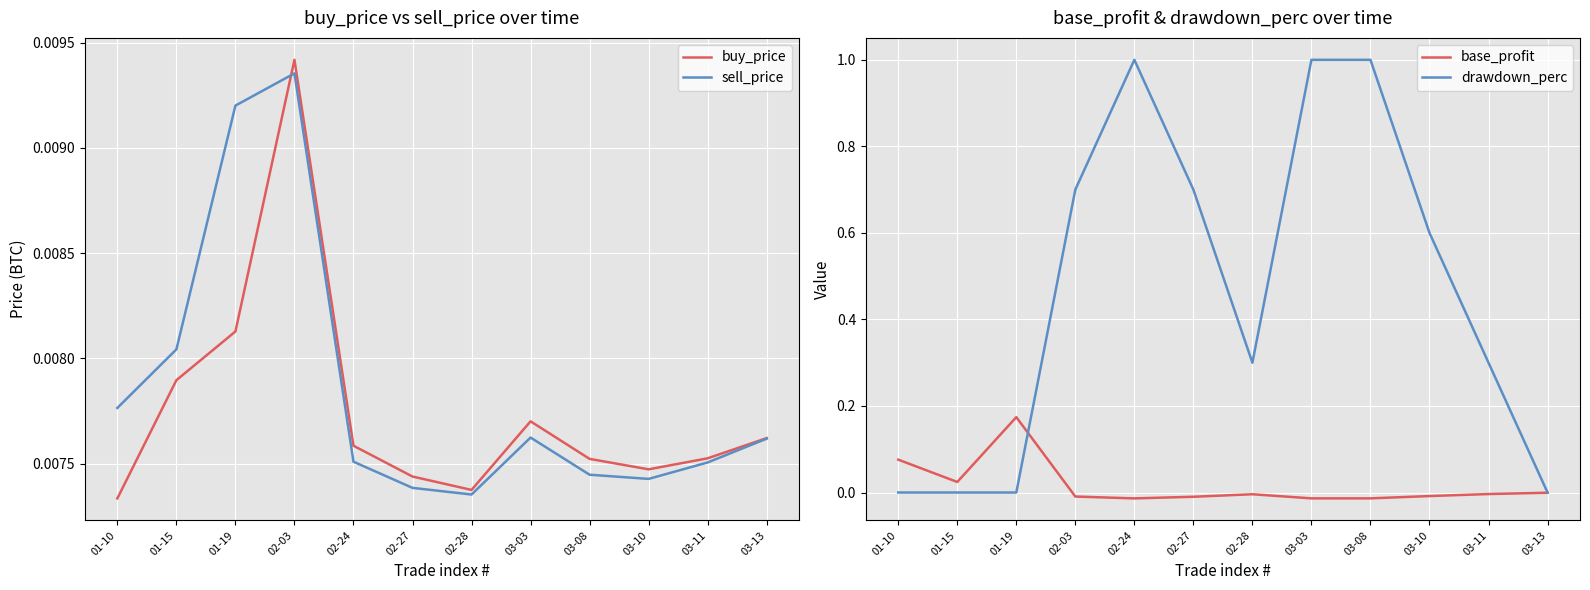

Reading left to right, extract all data points from this chart.

buy_price: 0.0	0.0	0.0	0.0	0.0	0.0	0.0	0.0	0.0	0.0	0.0	0.0
sell_price: 0.0	0.0	0.0	0.0	0.0	0.0	0.0	0.0	0.0	0.0	0.0	0.0
base_profit: 0.1	0.0	0.2	-0.0	-0.0	-0.0	-0.0	-0.0	-0.0	-0.0	-0.0	-0.0
drawdown_perc: 0.0	0.0	0.0	0.7	1.0	0.7	0.3	1.0	1.0	0.6	0.3	0.0